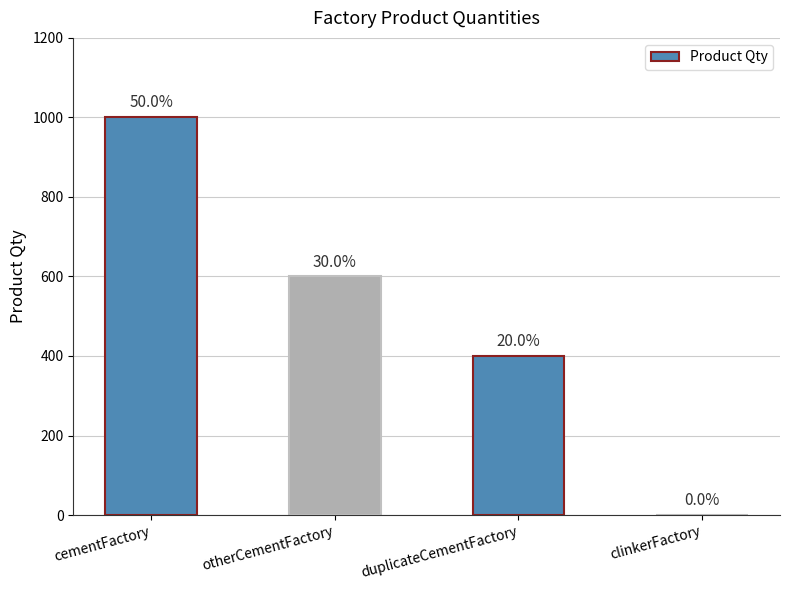

Rank the categories by value from lowest to highest.

clinkerFactory, duplicateCementFactory, otherCementFactory, cementFactory